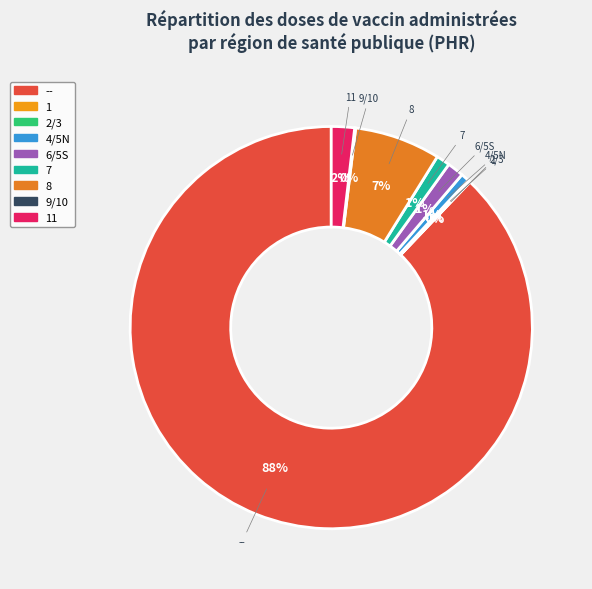

To the nearest percent, what is the difference between the largest and smallest slice percentages?

88%